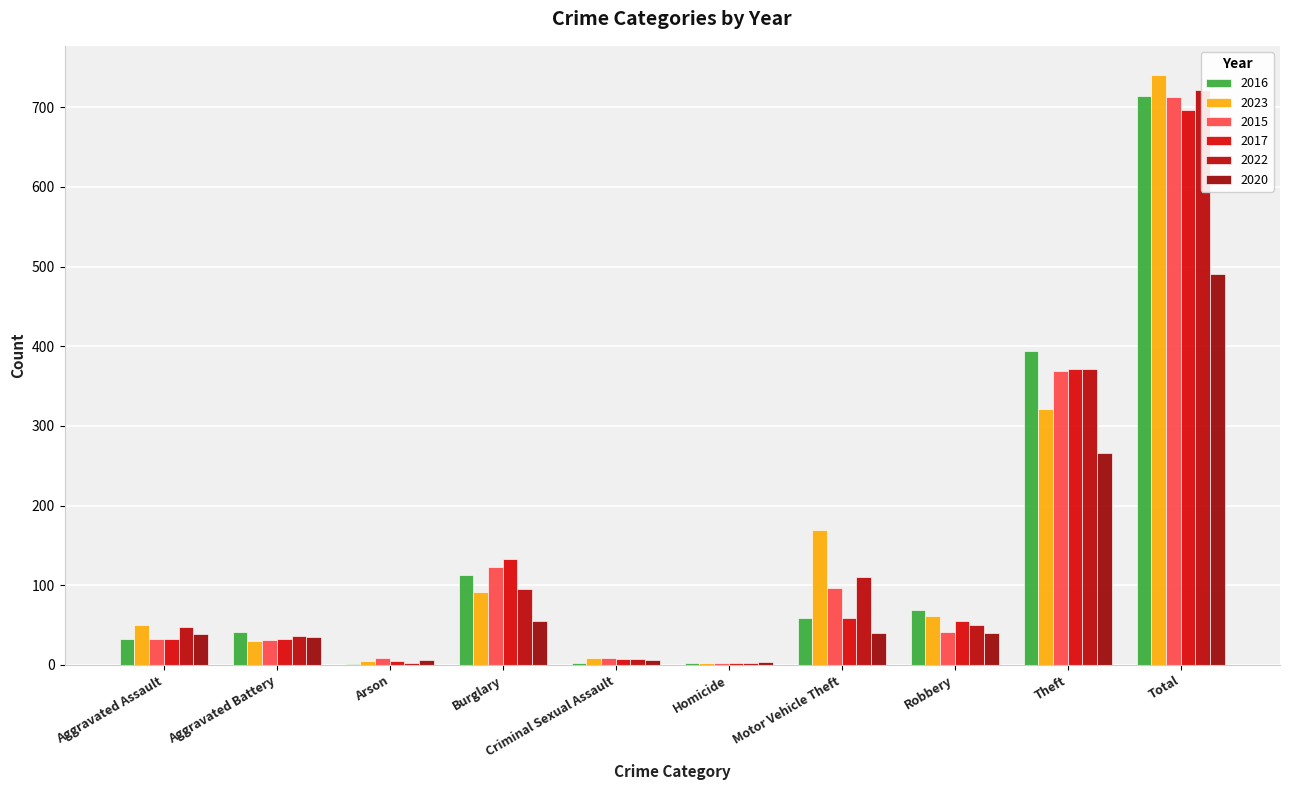

Rank the series at Homicide from lowest to highest value.

2016, 2017, 2022, 2023, 2015, 2020